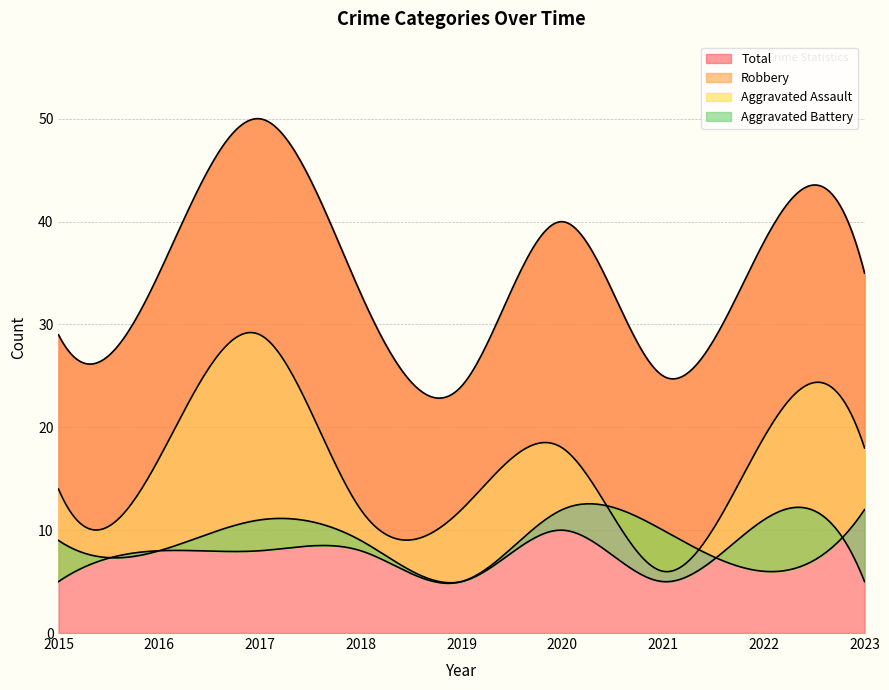

What are all the series names shown in the legend?

Aggravated Assault, Aggravated Battery, Robbery, Total